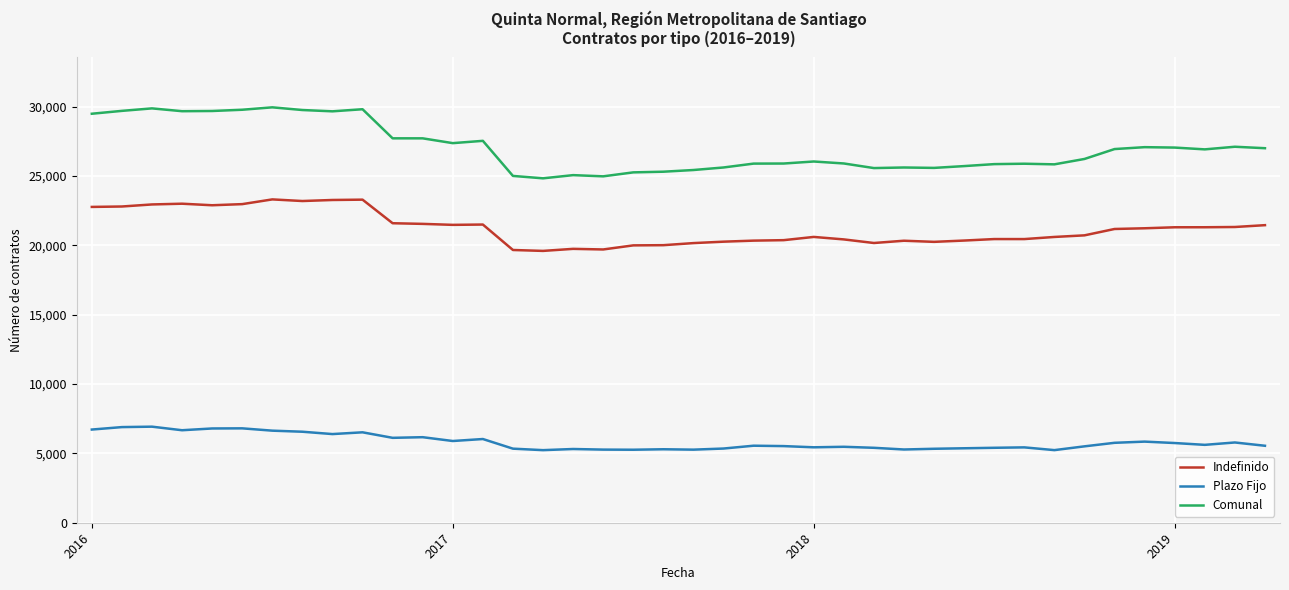

Which series has the largest total across all categories?

Comunal